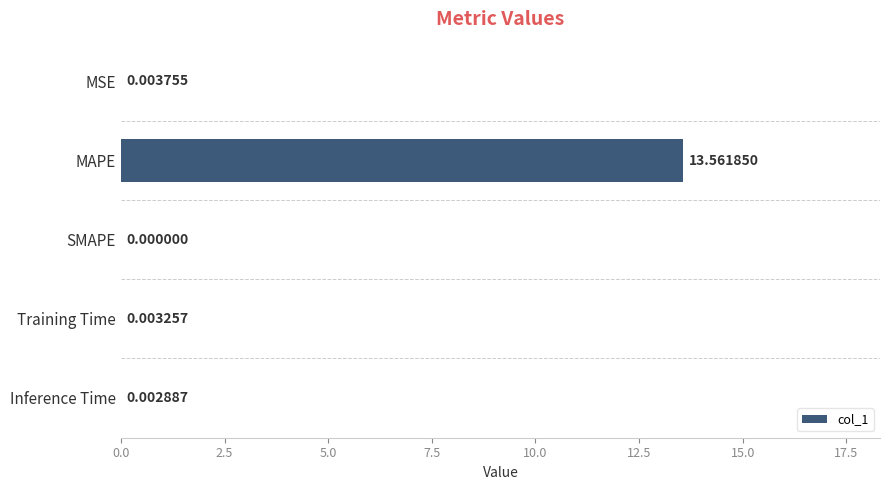

What is the sum of all values?

13.6